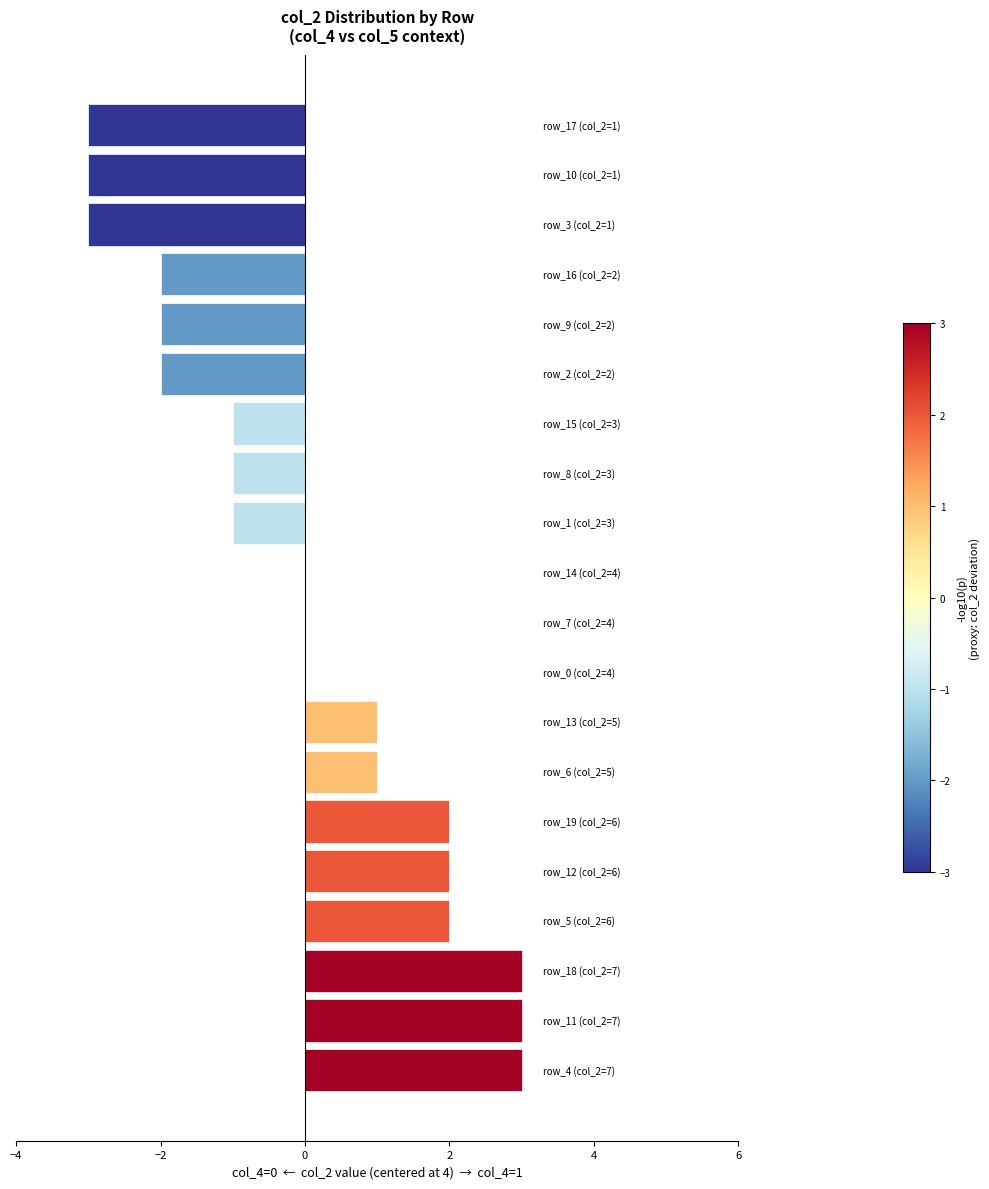

What is the greatest value displayed?

3